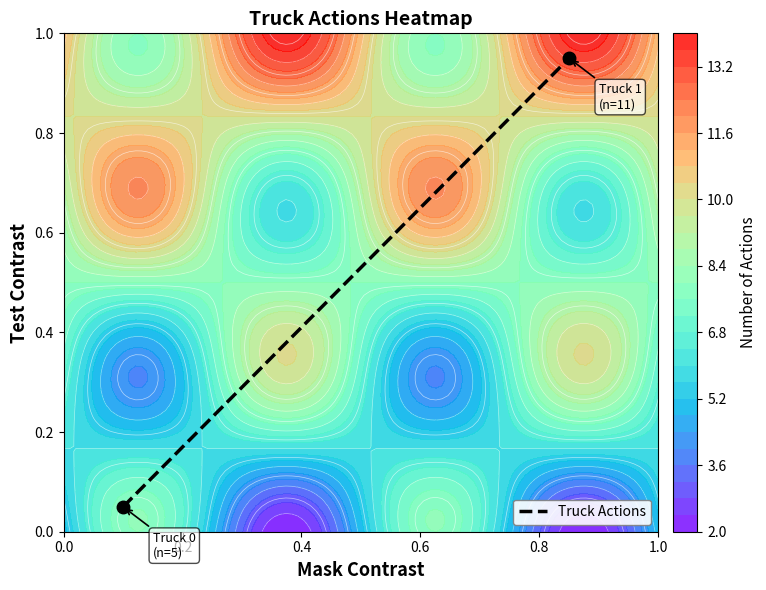

Is it true that the value at 0.2 is 0.5?

False